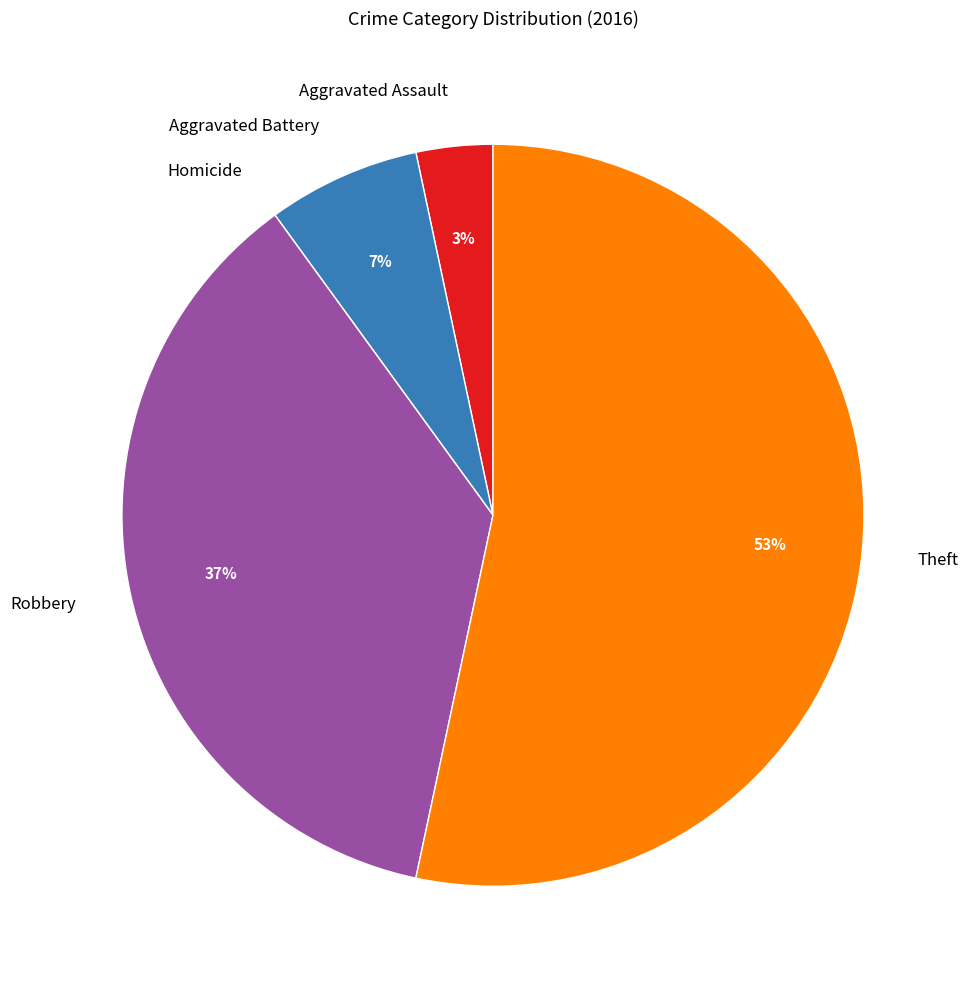

Is the sum of Aggravated Battery and Theft greater than half?

Yes